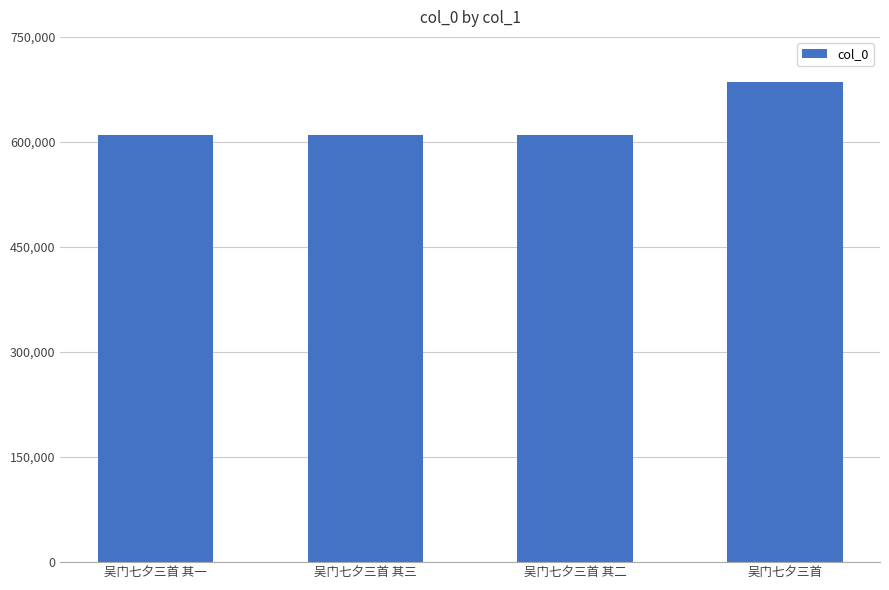

What is the minimum value shown in the chart?

610615